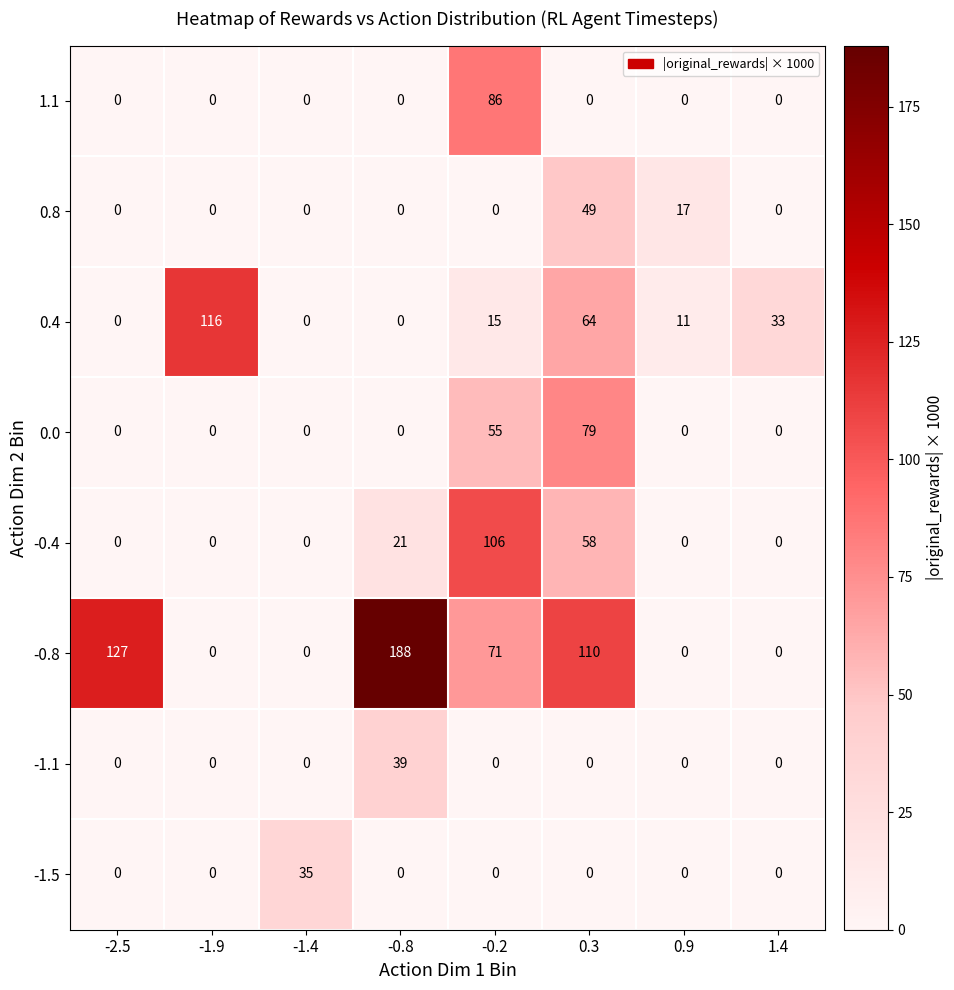

What value does the 0.4 series have at 0.9, to the nearest 5?

10